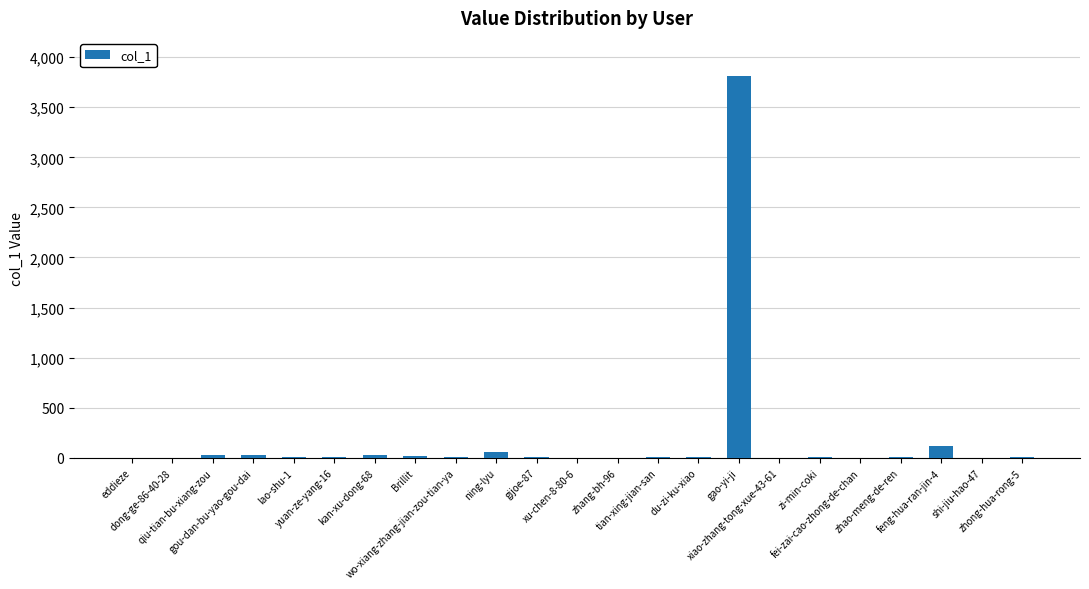

How many categories are shown in the chart?

23